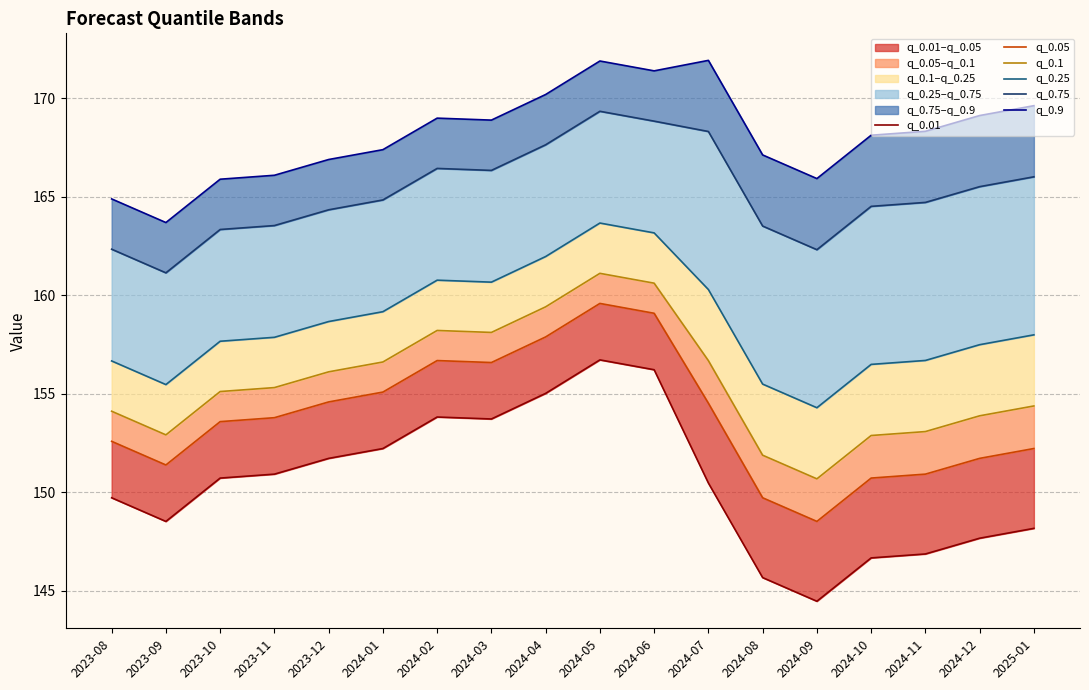

True or false: q_0.1 and q_0.75 intersect in this chart.

False